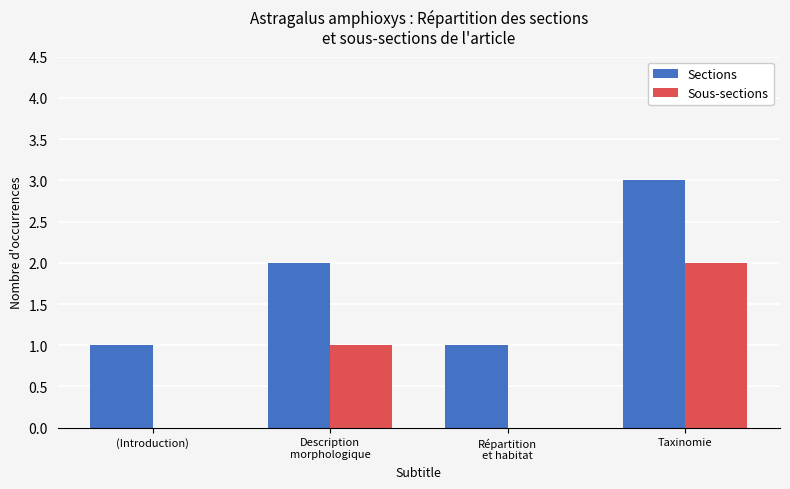

Which category has the highest value across all series?

Taxinomie